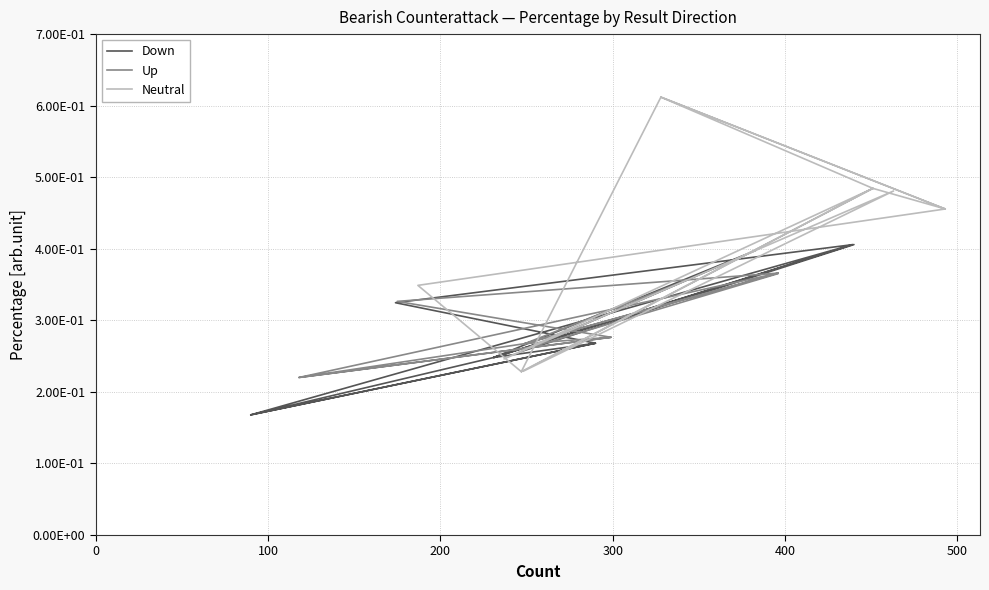

Does the chart display data point markers on the line(s)?

No